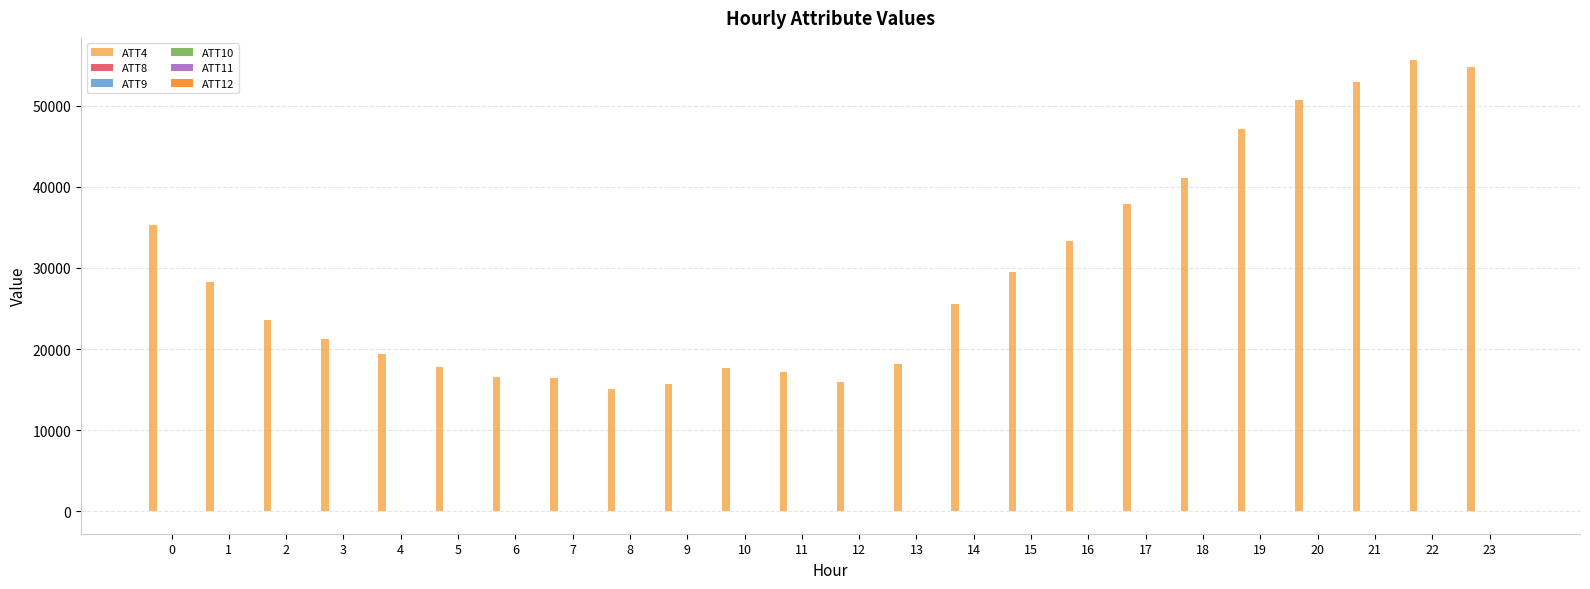

What is the value of the ATT4 bar at the 8th from the left?

16400.0